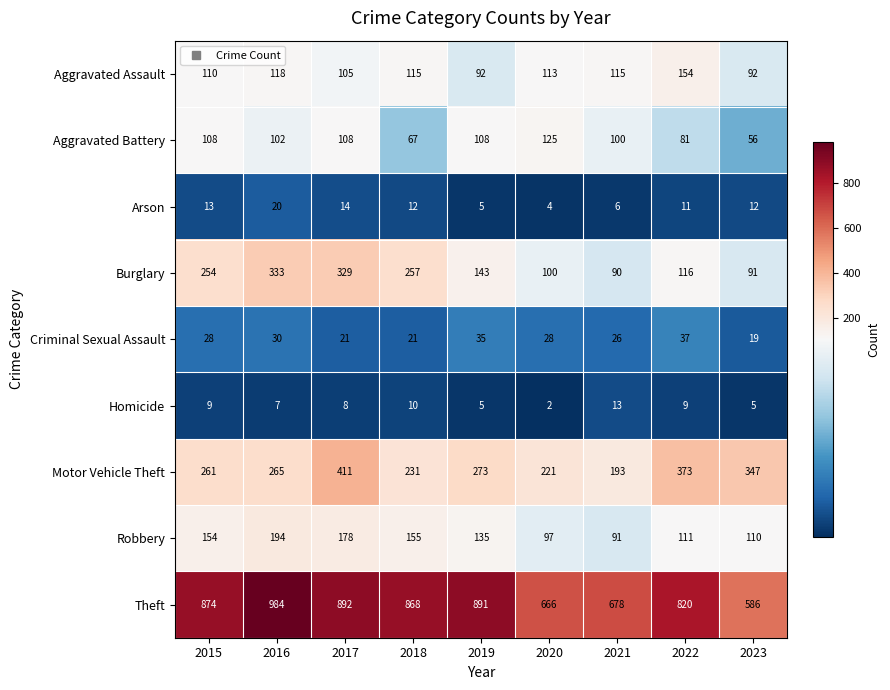

What is the total value across all series at 2020?

1356